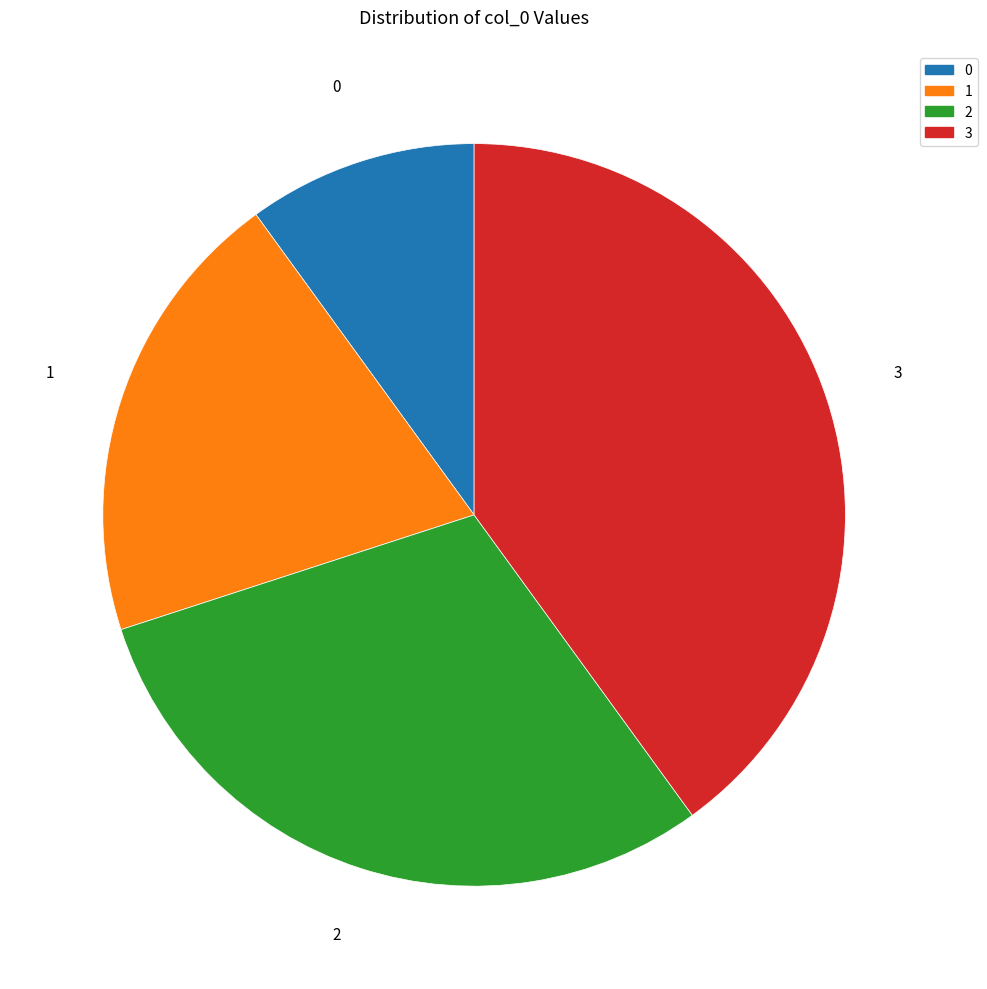

Which category has the smallest portion of the pie?

0